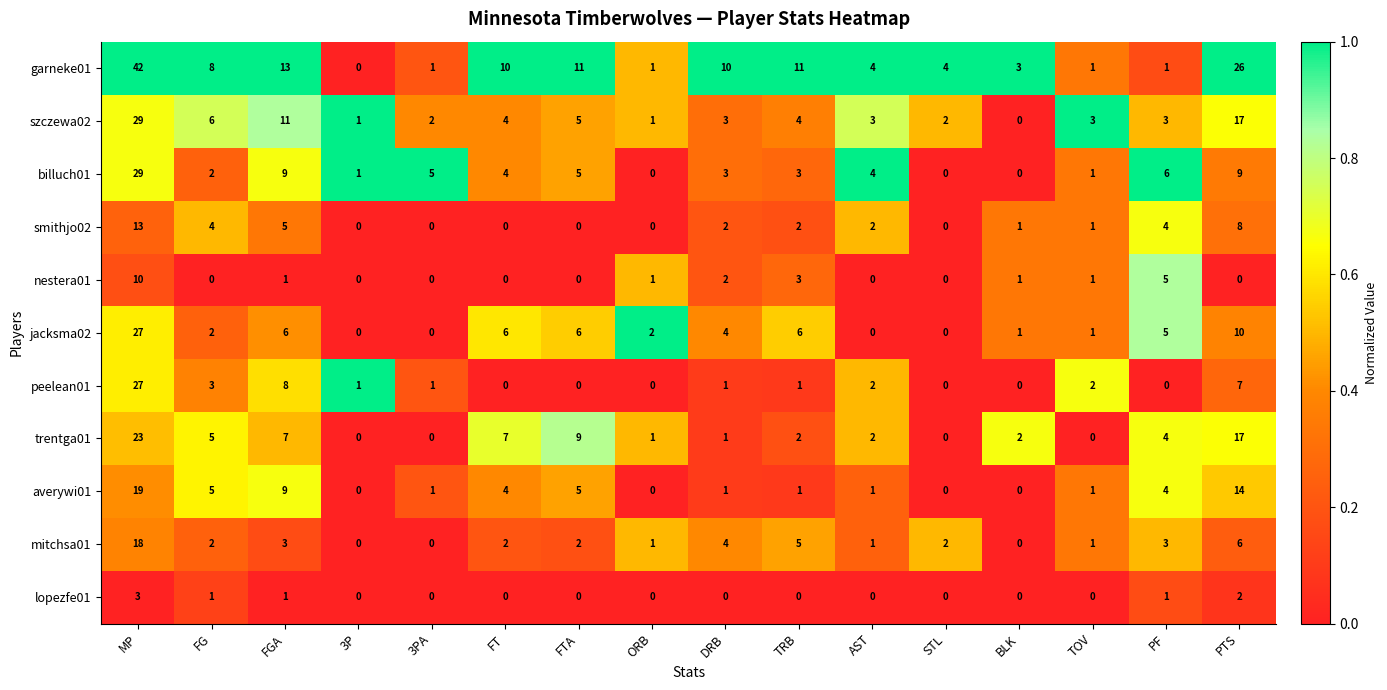

At which label is jacksma02 closest to 13?

PTS